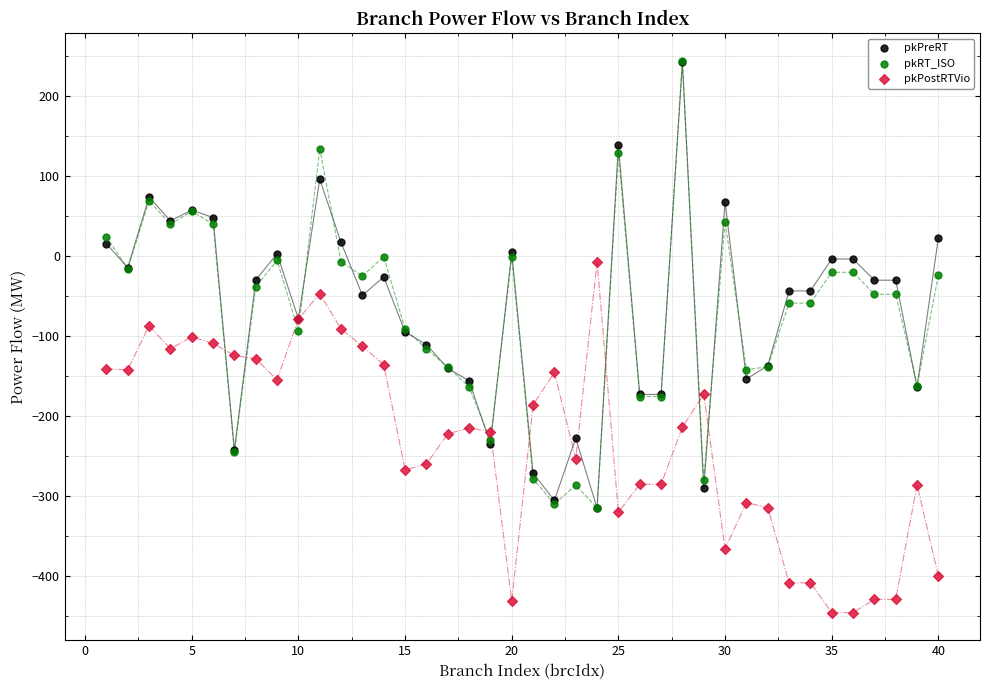

What are all the series names shown in the legend?

pkPreRT, pkRT_ISO, pkPostRTVio